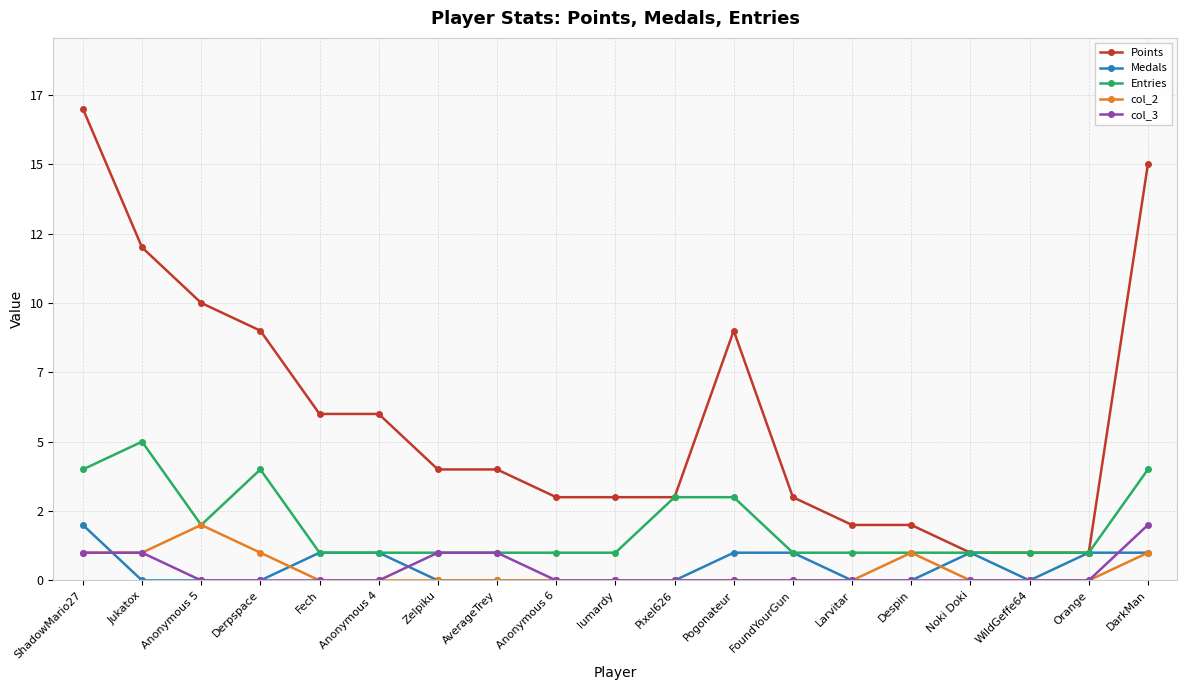

Which series has the largest total across all categories?

Points